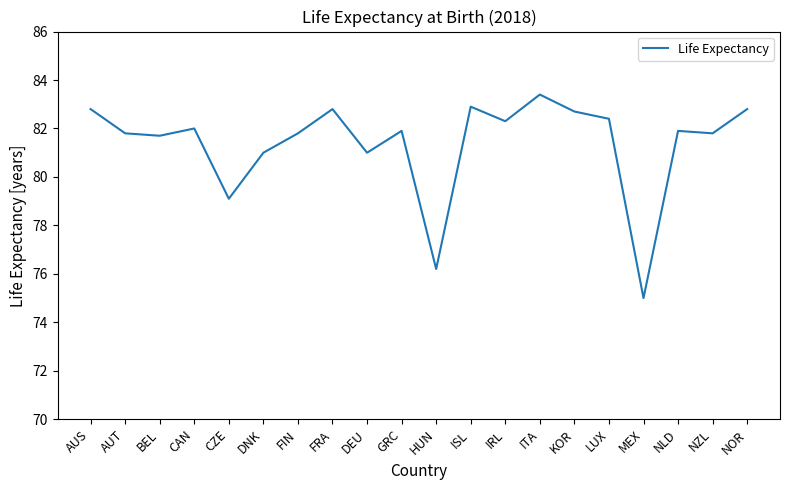

How many lines are shown in the chart?

1